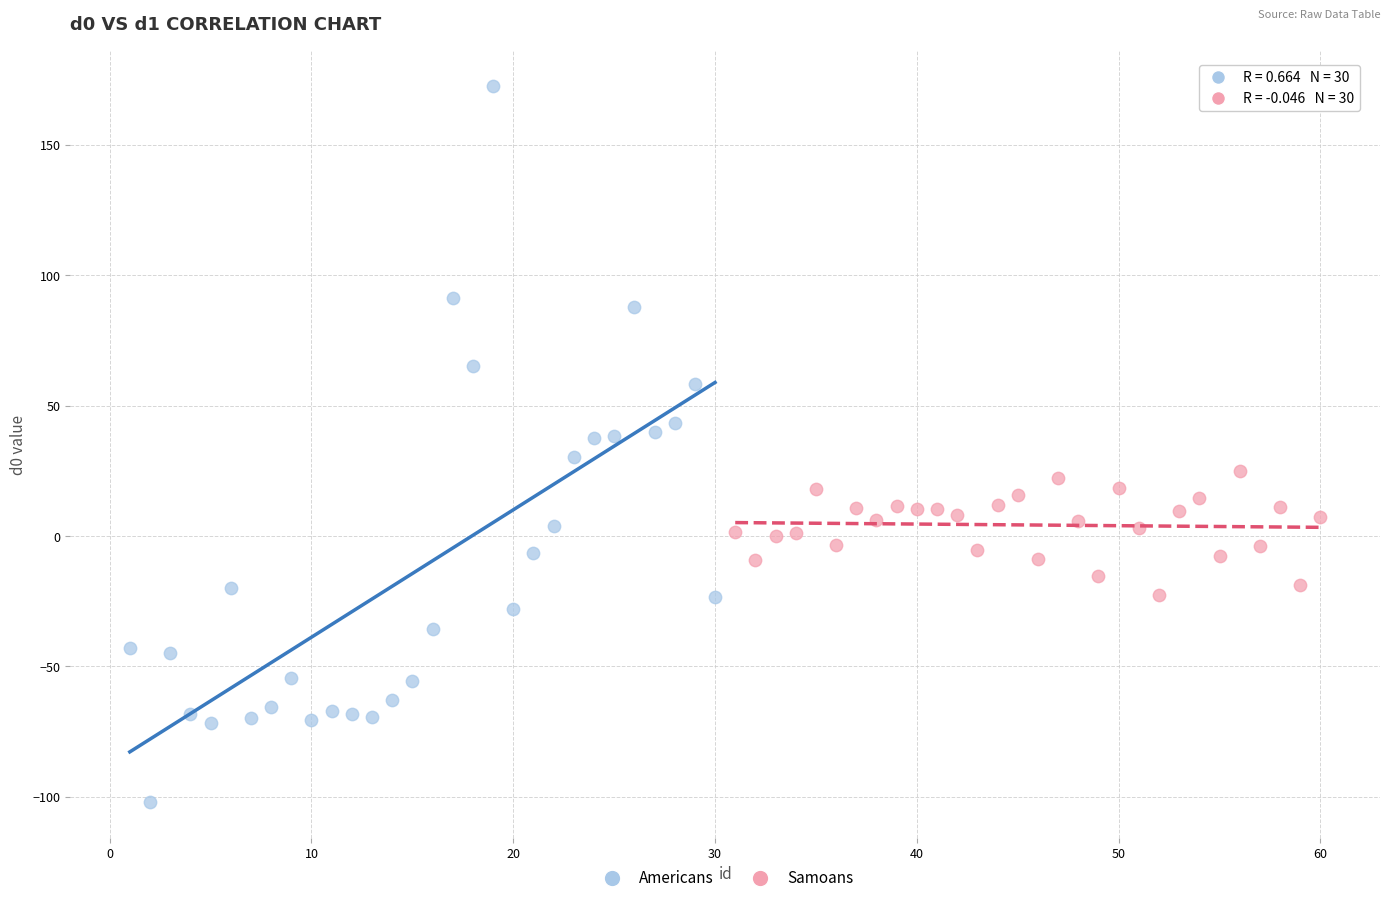

What are all the series names shown in the legend?

Americans, Samoans